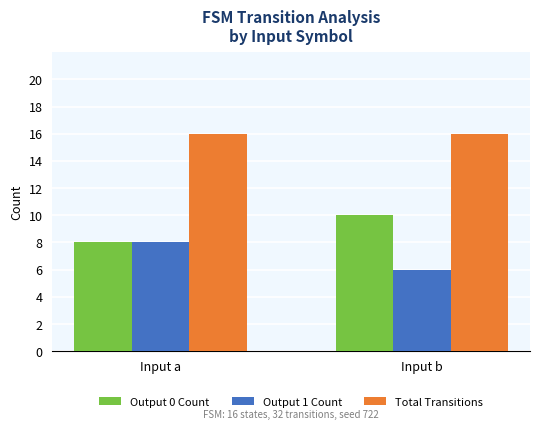

What is the difference between the highest and lowest values at Input b?

10